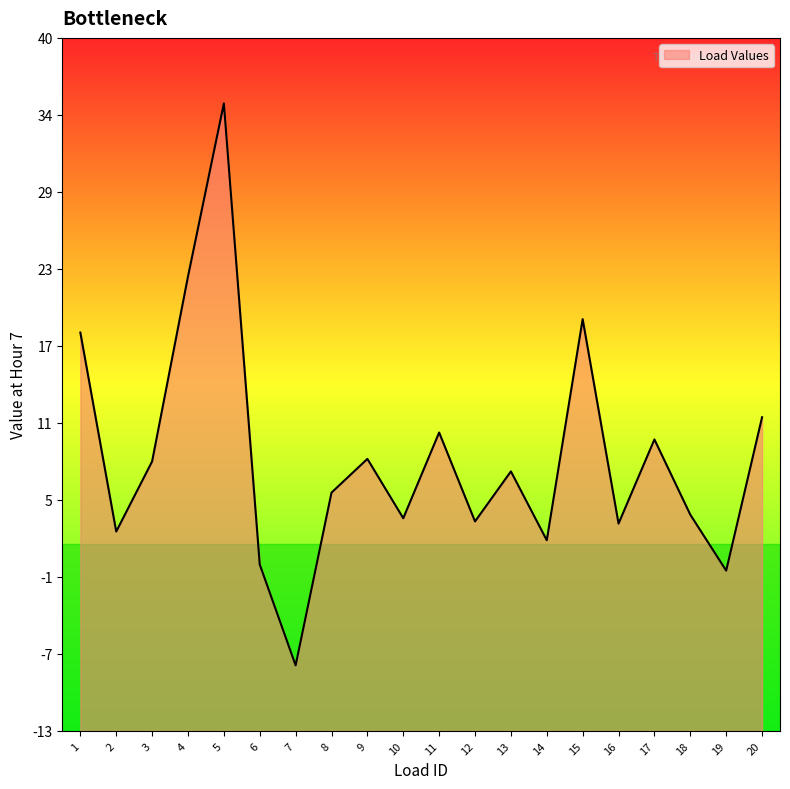

Which category has the highest value across all series?

5